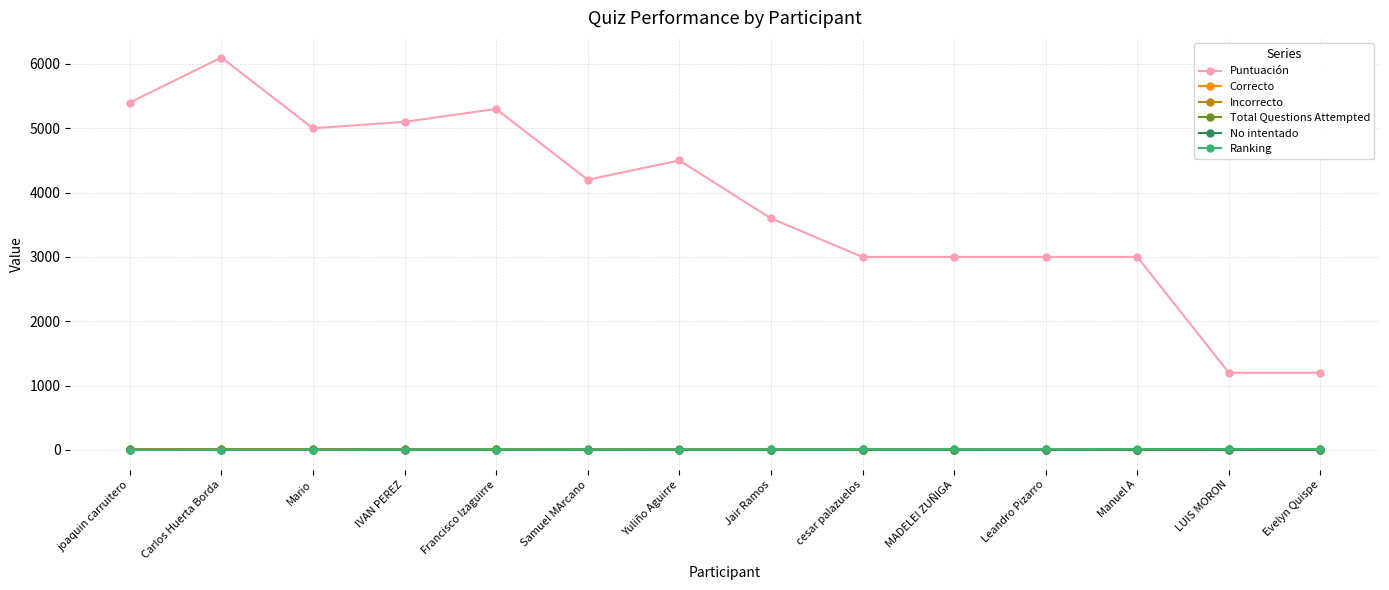

Which label corresponds to the largest value in the chart?

Carlos Huerta Borda